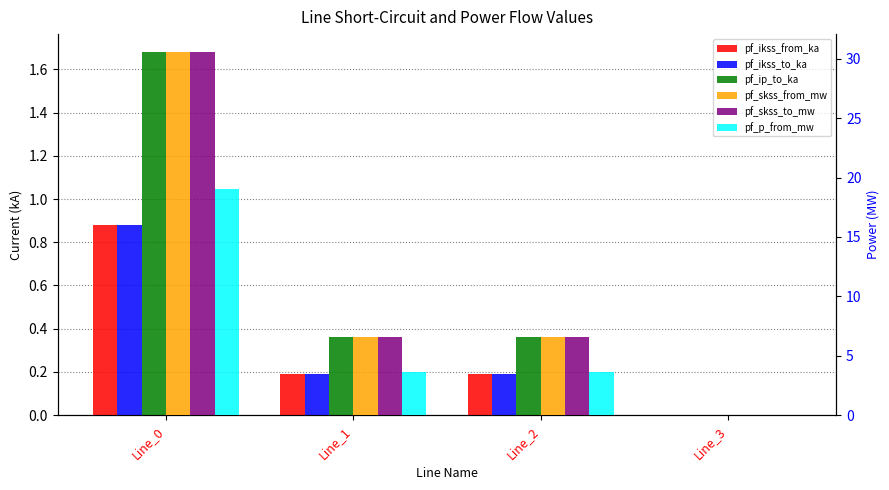

Between Line_2 and Line_0, which is larger?

Line_0